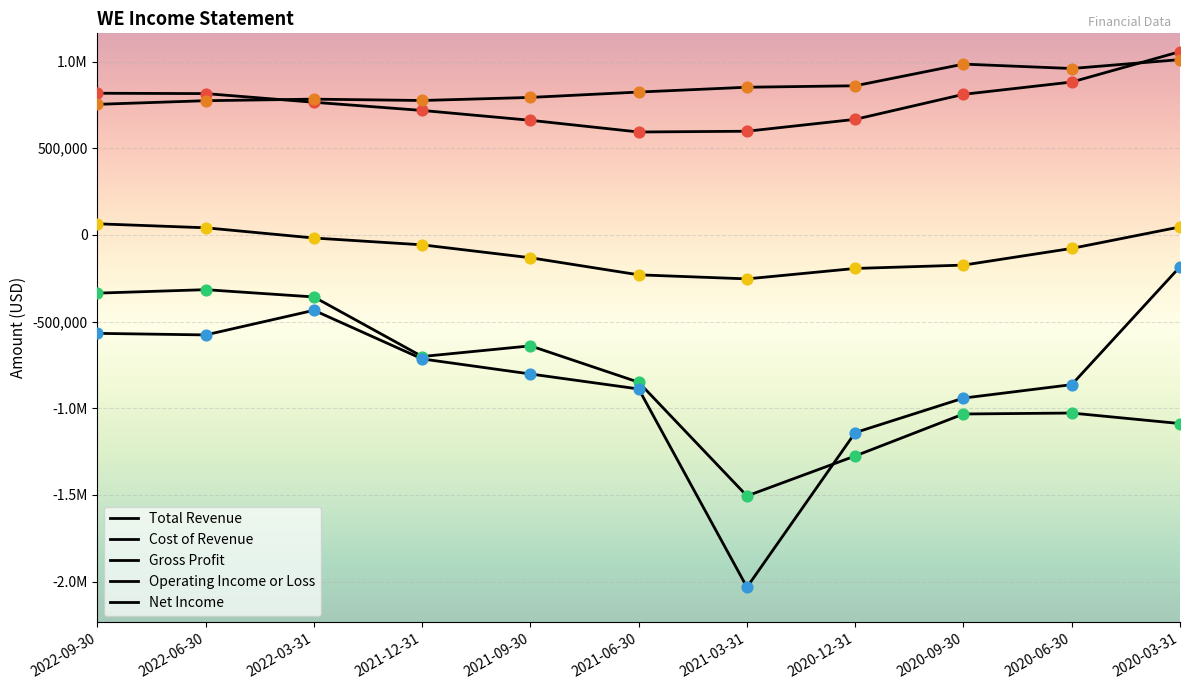

At which category is the sum across all series the highest?

2020-03-31